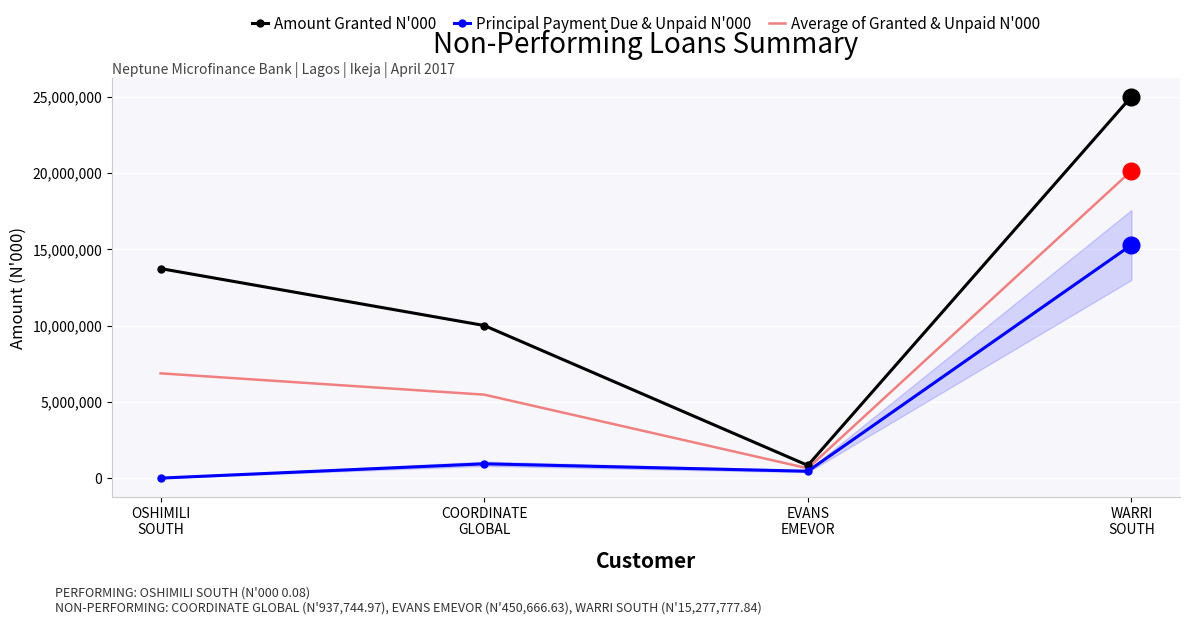

True or false: Amount Granted N'000 and Average of Granted & Unpaid N'000 intersect in this chart.

False